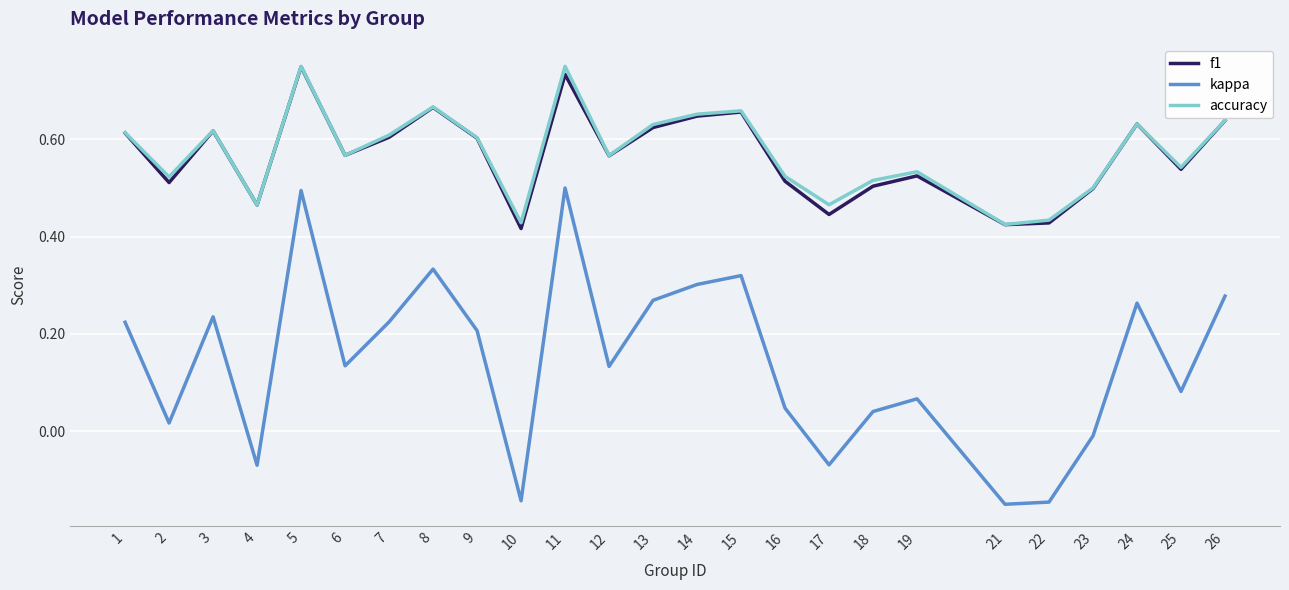

Between 9 and 16, which series saw the biggest shift?

kappa